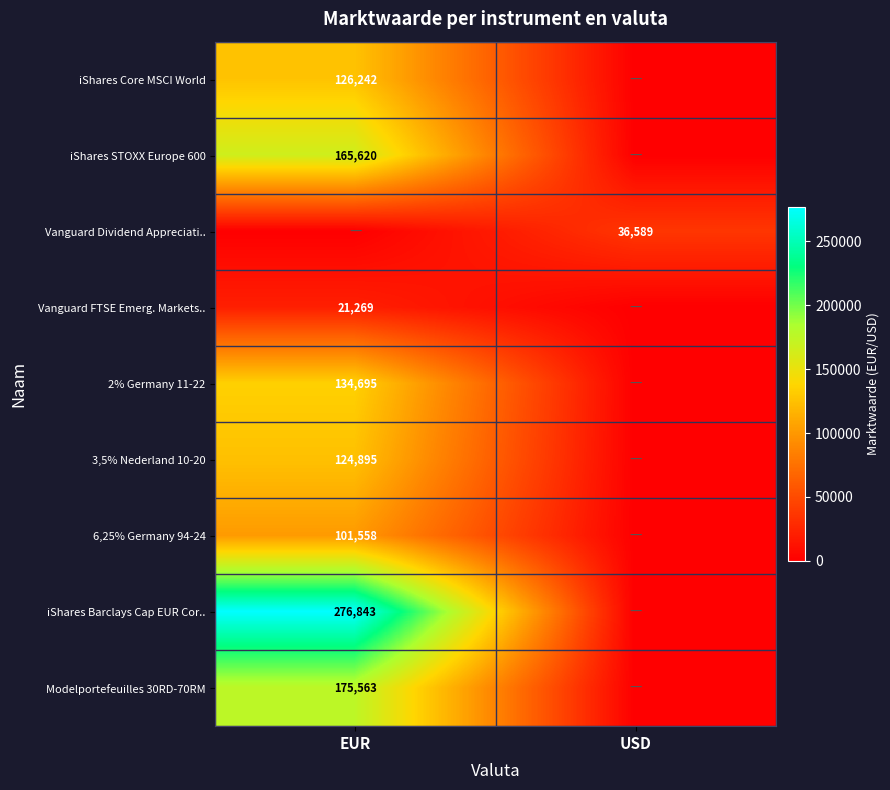

The value of Vanguard Dividend Appreciati.. at USD is 24627. True or false?

False